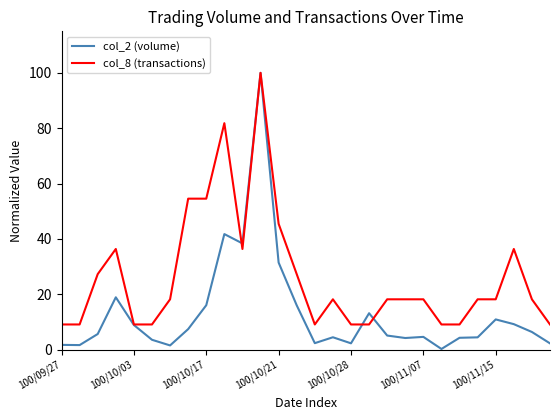

Which series has the largest range (max minus min)?

col_2 (volume)